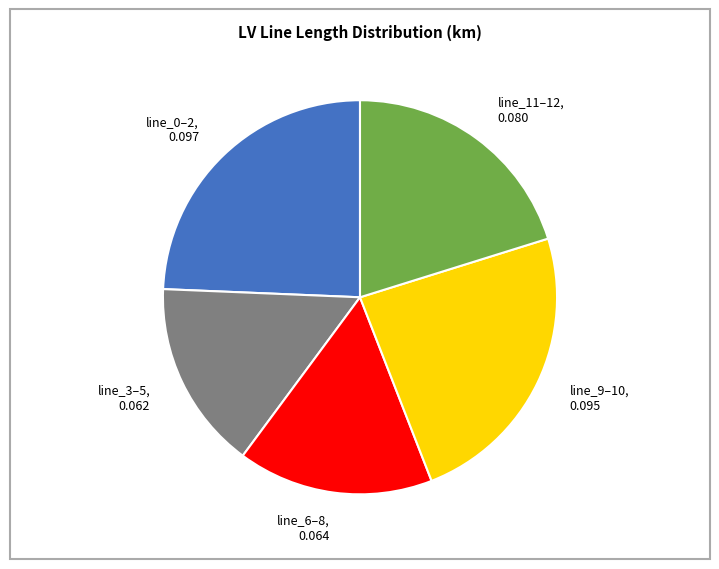

What is the ratio of the value at line_11–12, 0.080 to the value at line_0–2, 0.097?

0.8